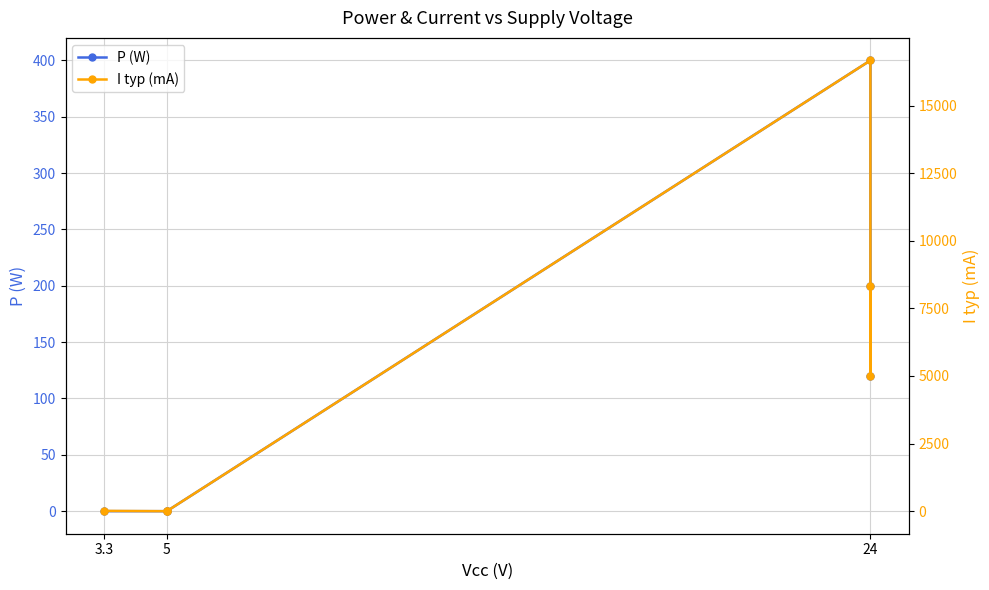

What is the value of the P (W) point at the 5th from the left?

120.0